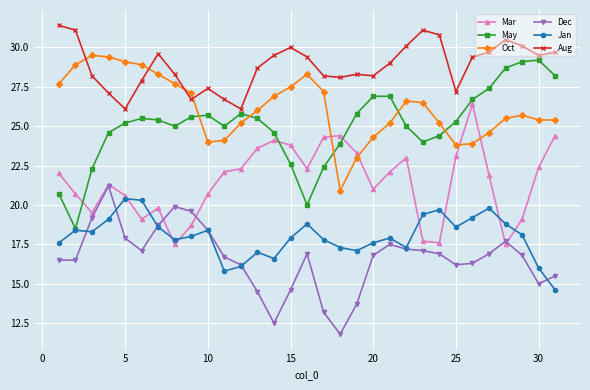

True or false: Dec and Oct cross at least once.

False